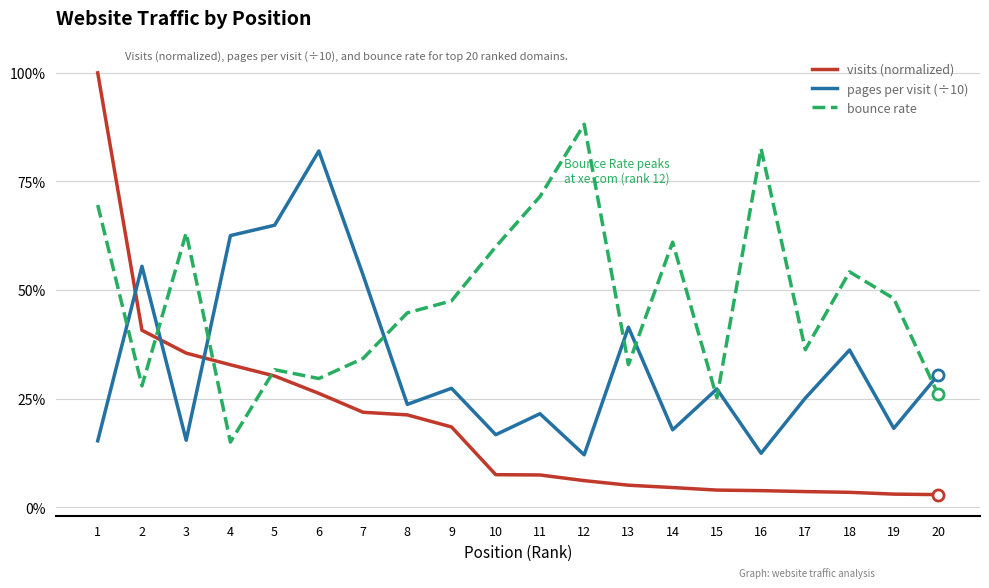

True or false: pages per visit (÷10) and visits (normalized) cross at least once.

True